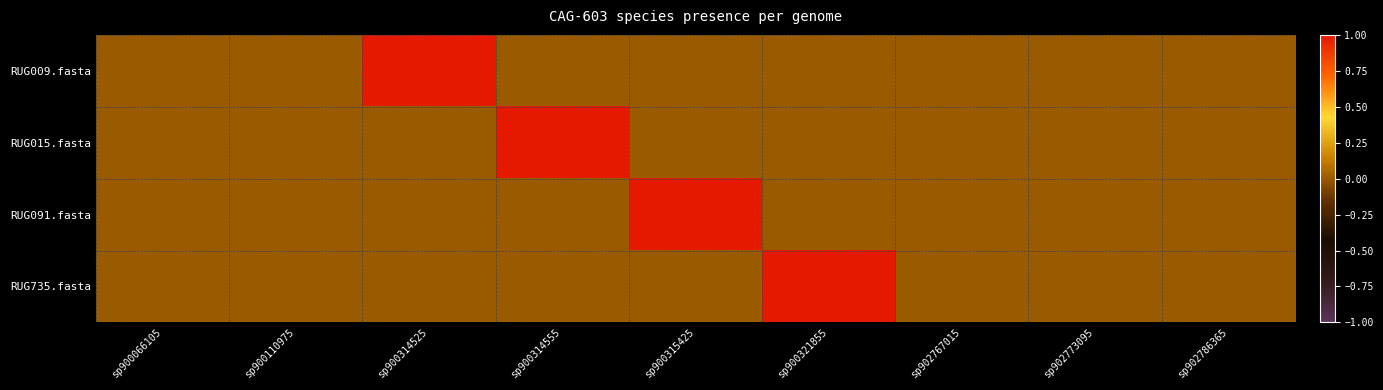

What is the greatest value displayed?

1